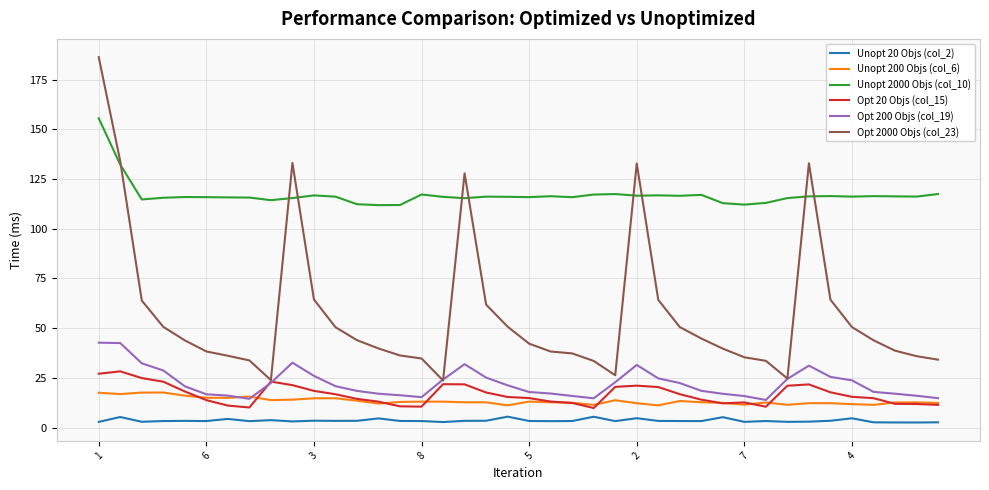

True or false: Unopt 20 Objs (col_2) and Opt 2000 Objs (col_23) cross at least once.

False